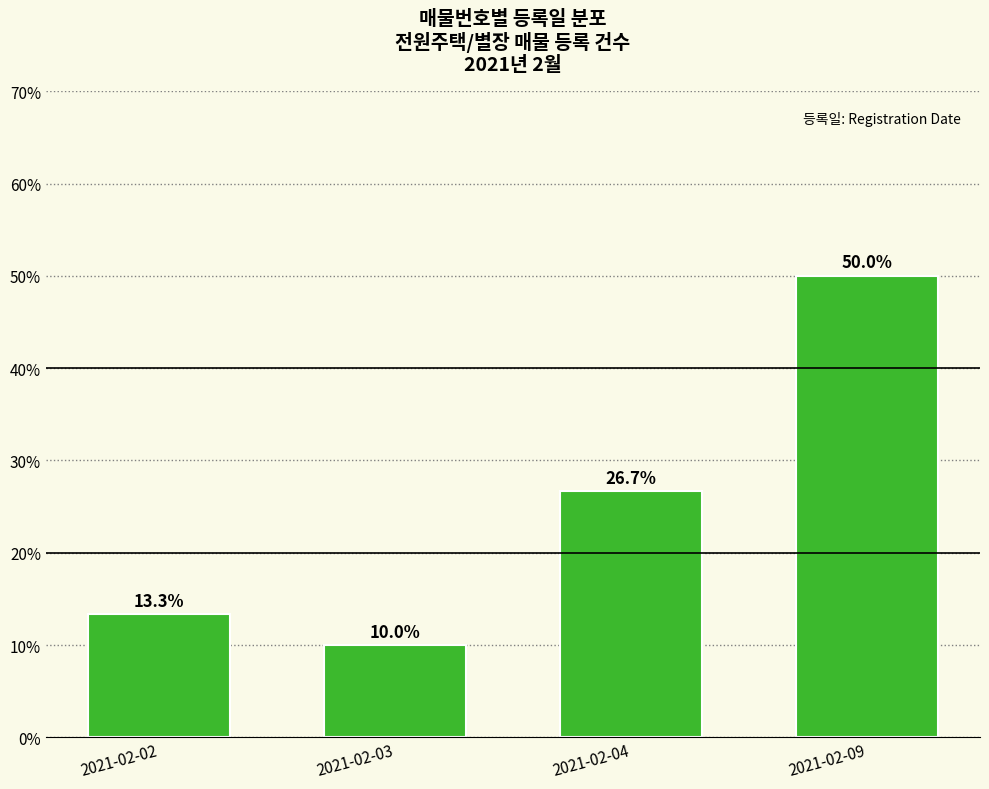

Does the chart contain any negative values?

No